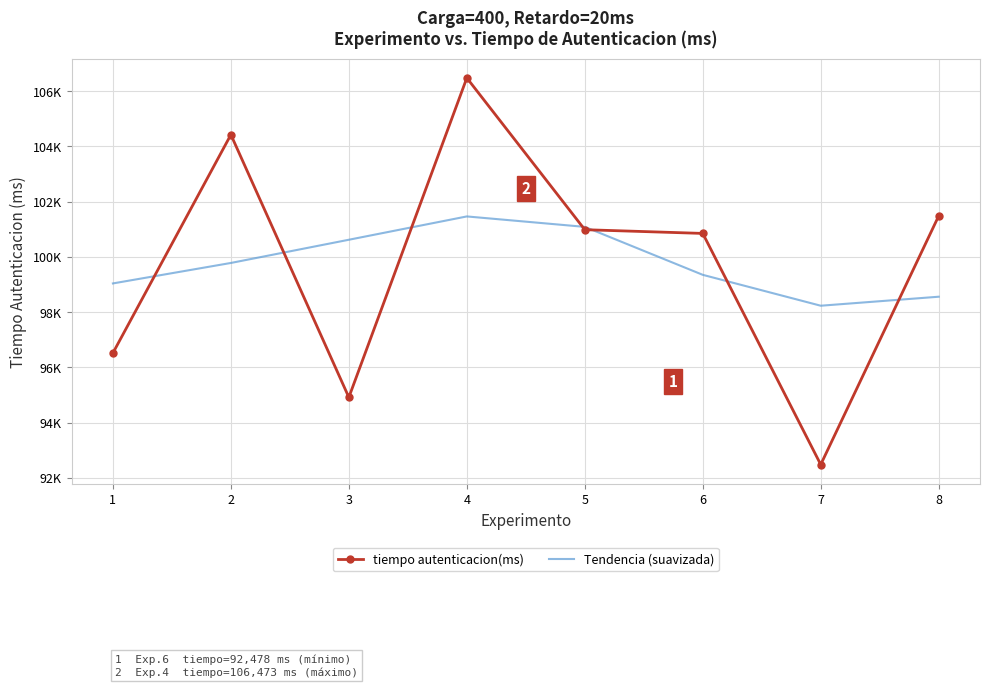

Rank the series at 7 from lowest to highest value.

tiempo autenticacion(ms), Tendencia (suavizada)